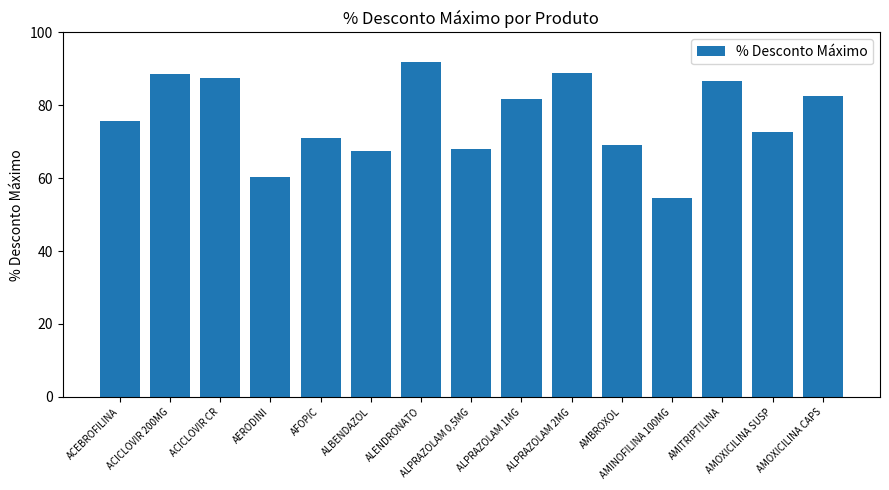

What is the smallest value displayed?

54.5